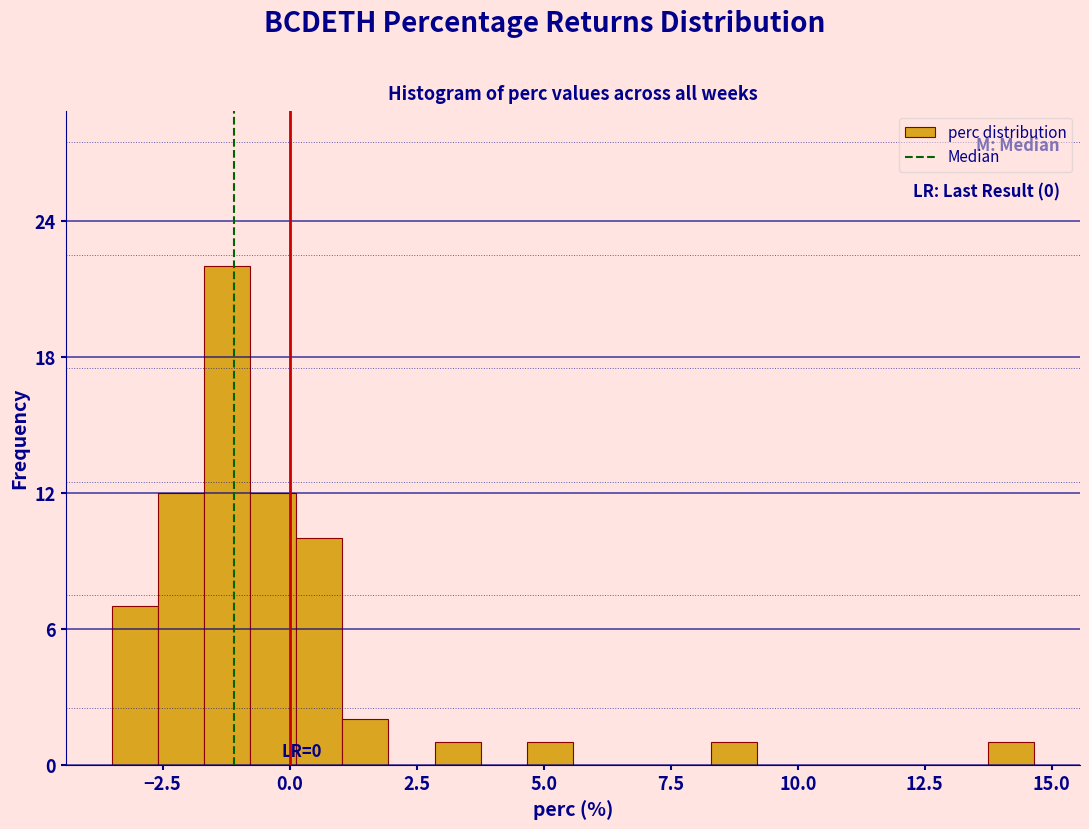

Around what value on the x-axis is the tallest bar? Give the approximate position of its centre, as read against the axis.

-1.0